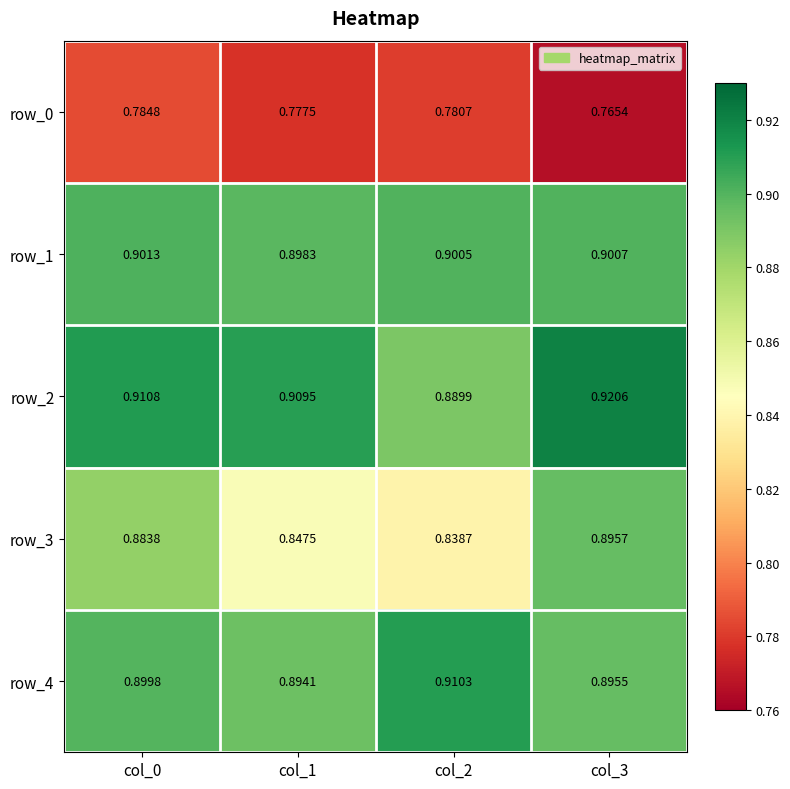

Is the value of row_3 at col_3 greater than the value of row_4 at col_3?

Yes